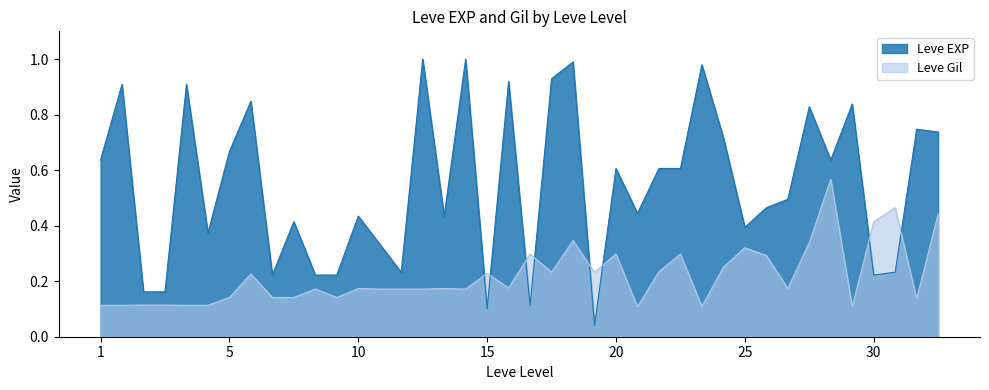

How many interior local valleys does the Leve EXP series have?

11